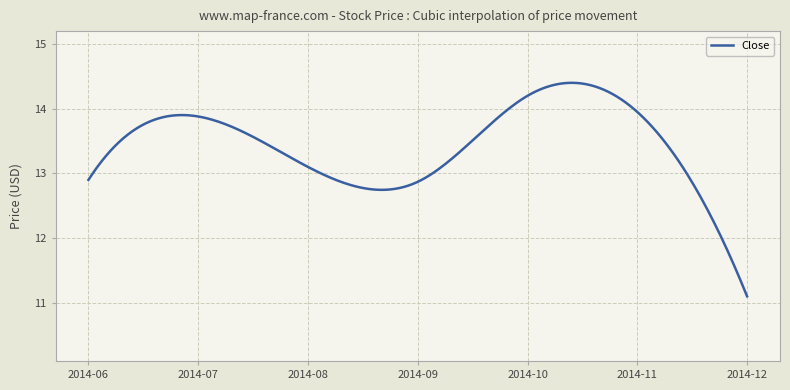

What is the smallest value displayed?

11.1